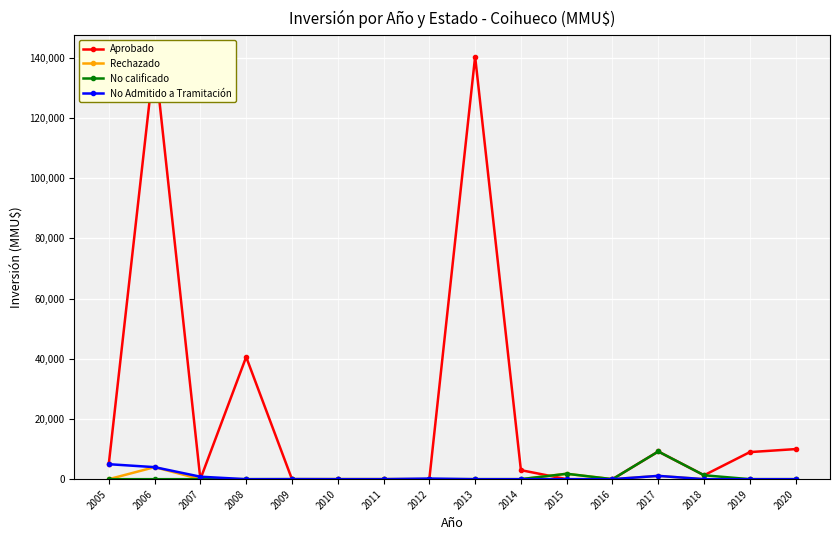

True or false: No calificado has more than 0 points higher than both neighbors.

True